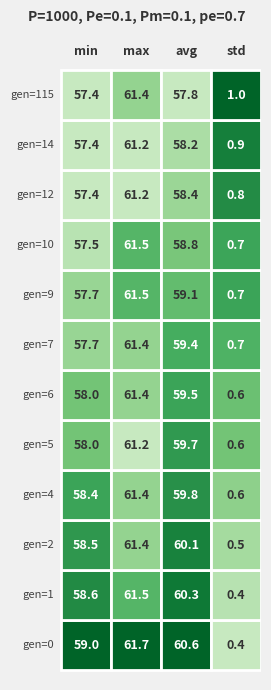

Reading left to right, transcribe all the data shown in this chart.

gen=0: 0=59.0	1=61.7	2=60.6	3=0.4
gen=1: 0=58.6	1=61.5	2=60.3	3=0.4
gen=2: 0=58.5	1=61.4	2=60.1	3=0.5
gen=4: 0=58.4	1=61.4	2=59.8	3=0.6
gen=5: 0=58.0	1=61.2	2=59.7	3=0.6
gen=6: 0=58.0	1=61.4	2=59.5	3=0.6
gen=7: 0=57.7	1=61.4	2=59.4	3=0.7
gen=9: 0=57.7	1=61.5	2=59.1	3=0.7
gen=10: 0=57.5	1=61.5	2=58.8	3=0.7
gen=12: 0=57.4	1=61.2	2=58.4	3=0.8
gen=14: 0=57.4	1=61.2	2=58.2	3=0.9
gen=115: 0=57.4	1=61.4	2=57.8	3=1.0